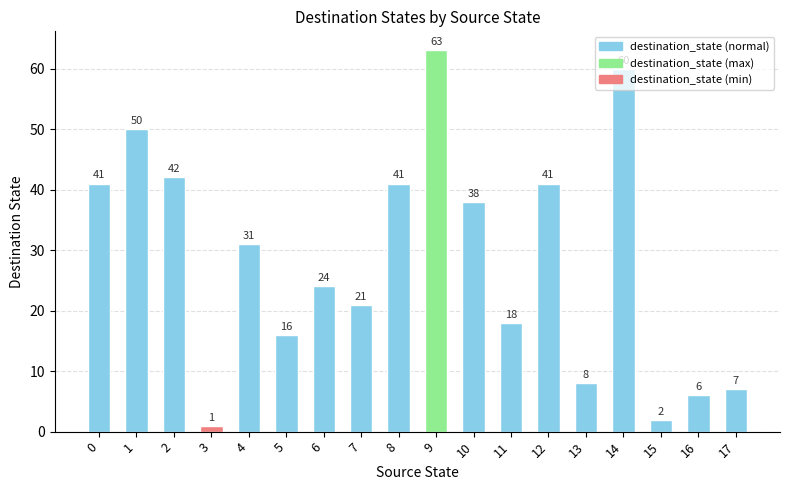

What is the change in value from 6 to 8?

+17